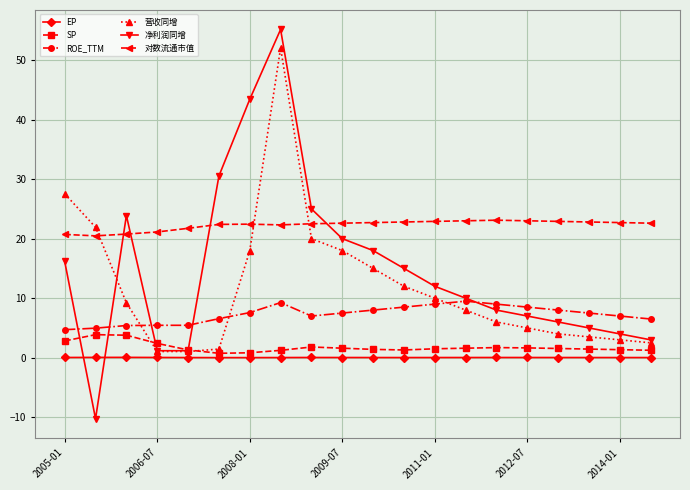

True or false: 净利润同增 and 对数流通市值 cross at least once.

True